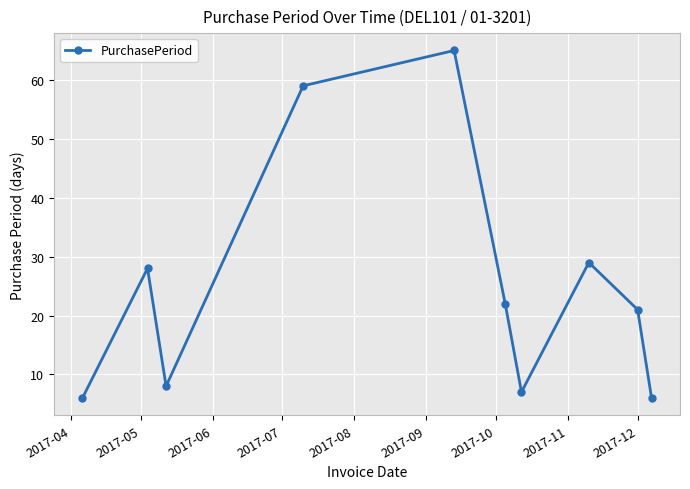

What is the minimum value shown in the chart?

6